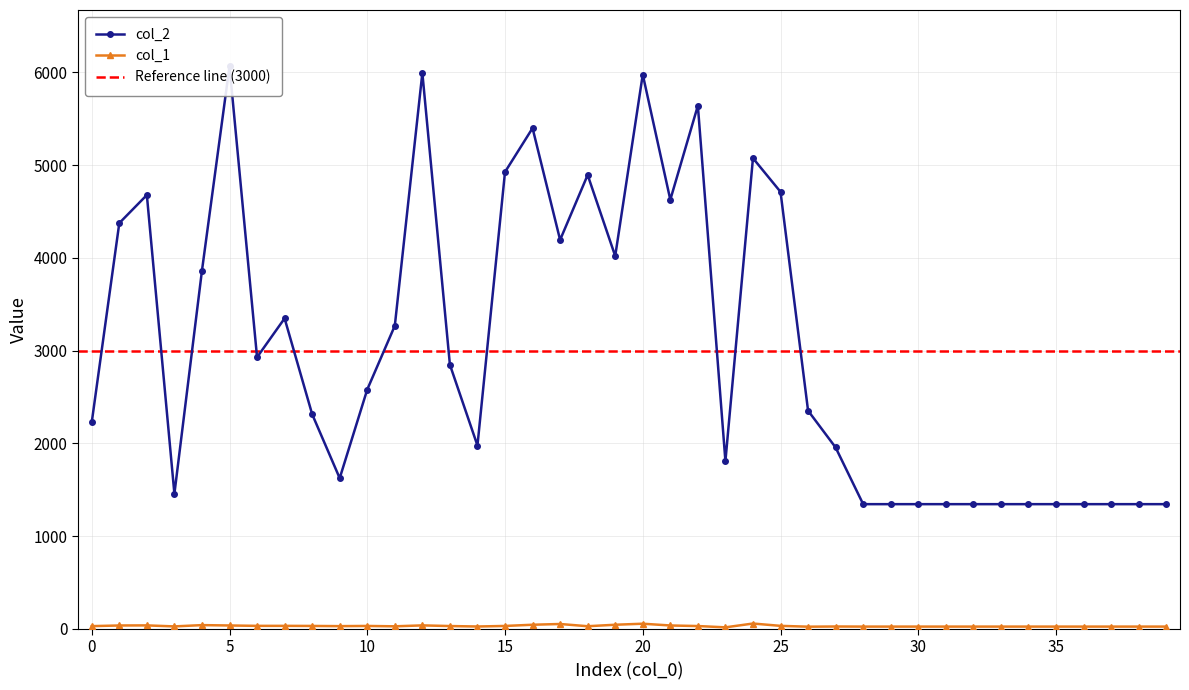

True or false: col_1 and col_2 intersect in this chart.

False